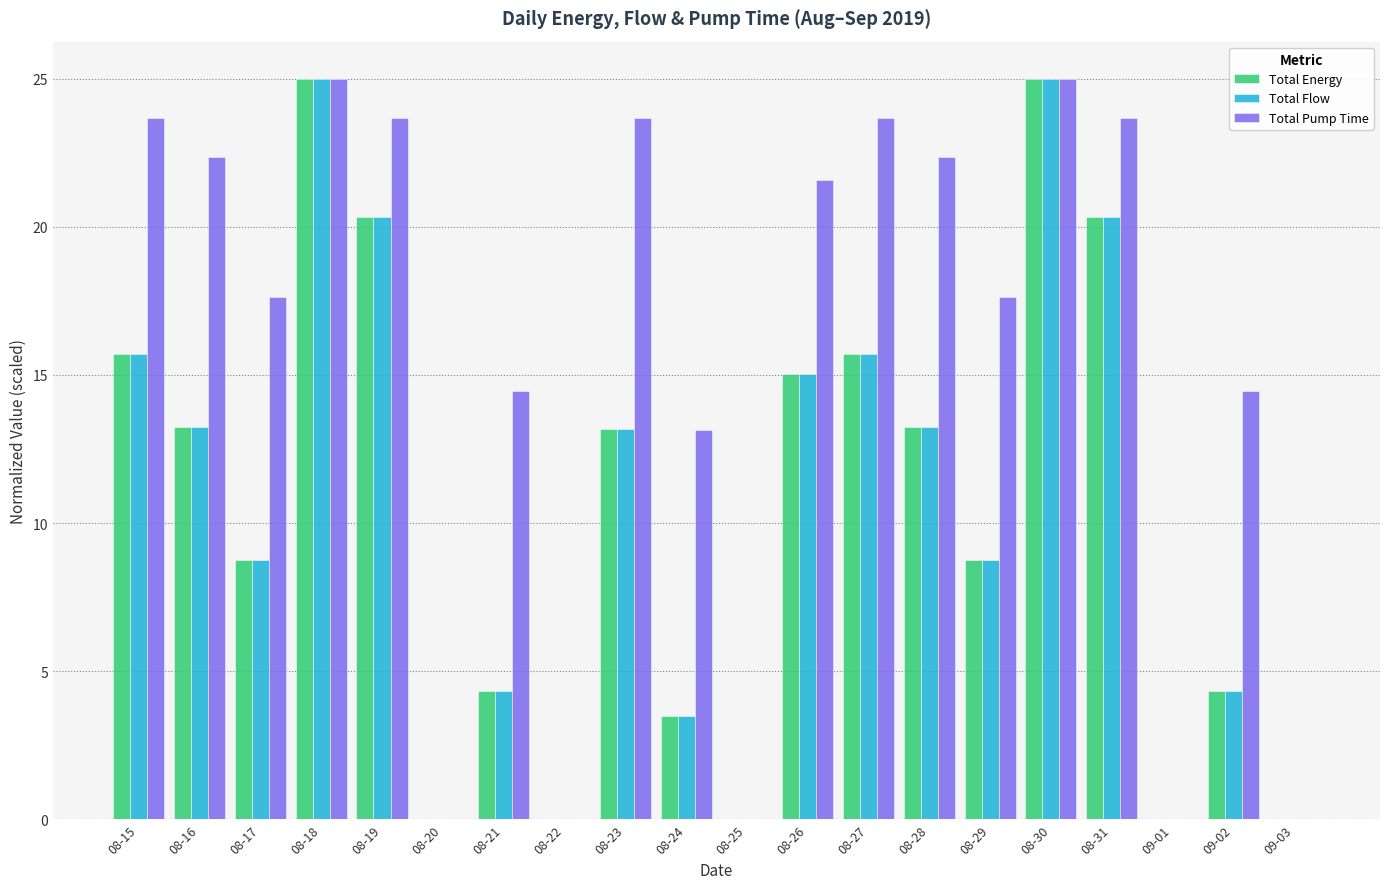

Which series changed the most between 08-31 and 09-03?

Total Pump Time